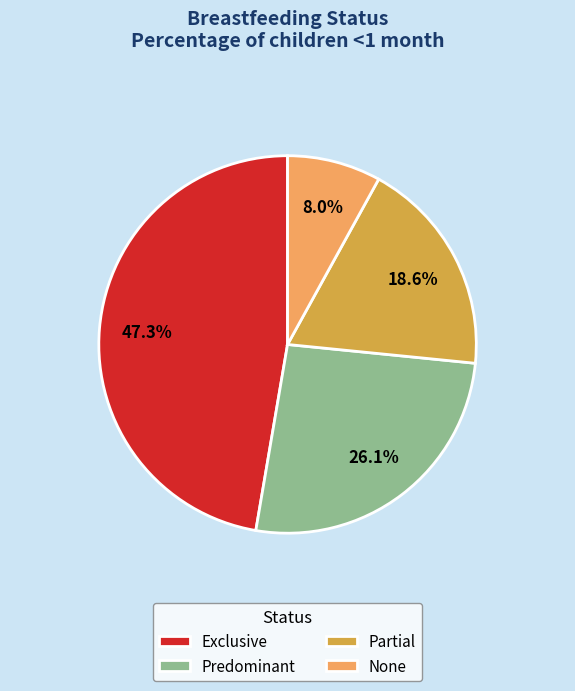

Combined, do Partial and None account for over 50%?

No